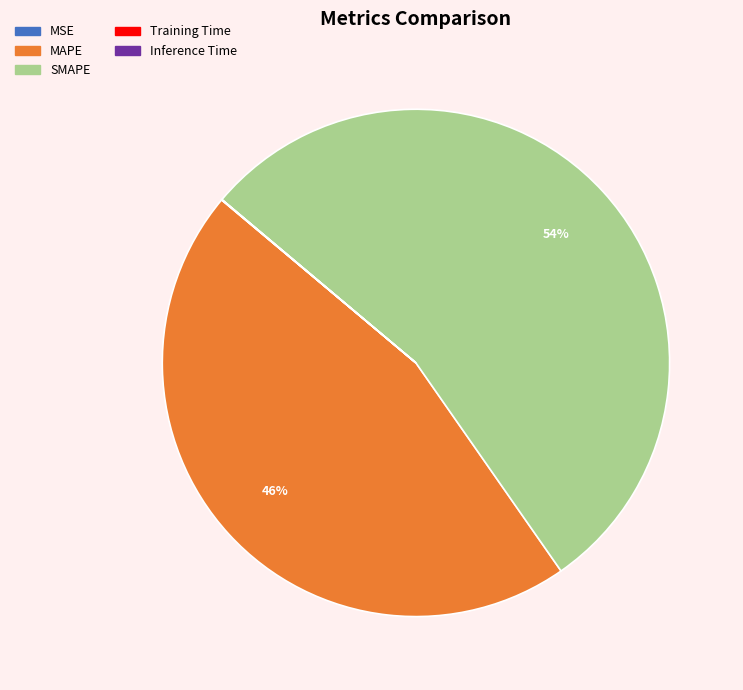

To the nearest percent, what is the difference between the largest and smallest slice percentages?

54%